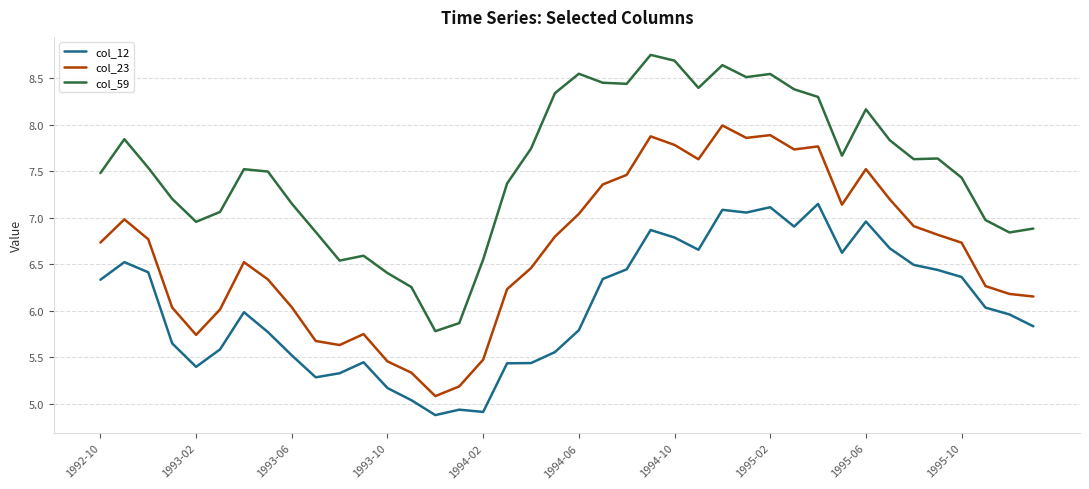

Which series has the largest total across all categories?

col_59